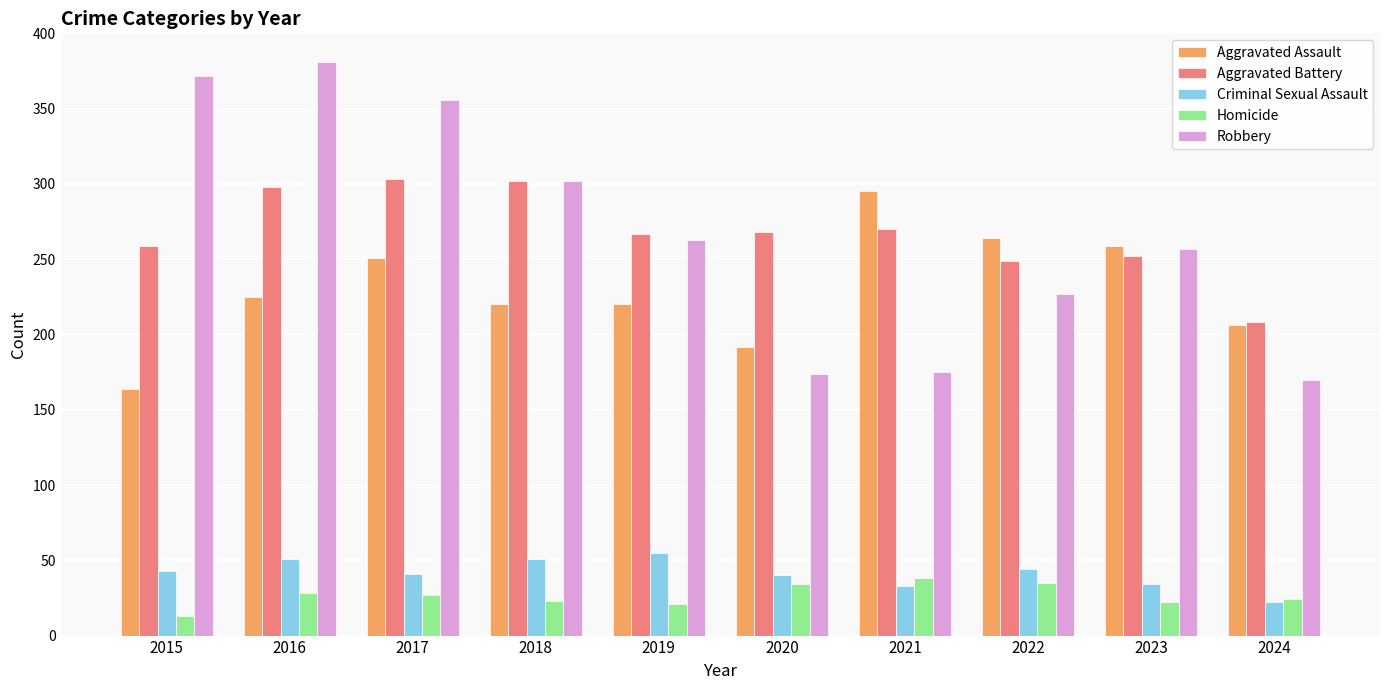

At how many categories does at least one series exceed 321?

3